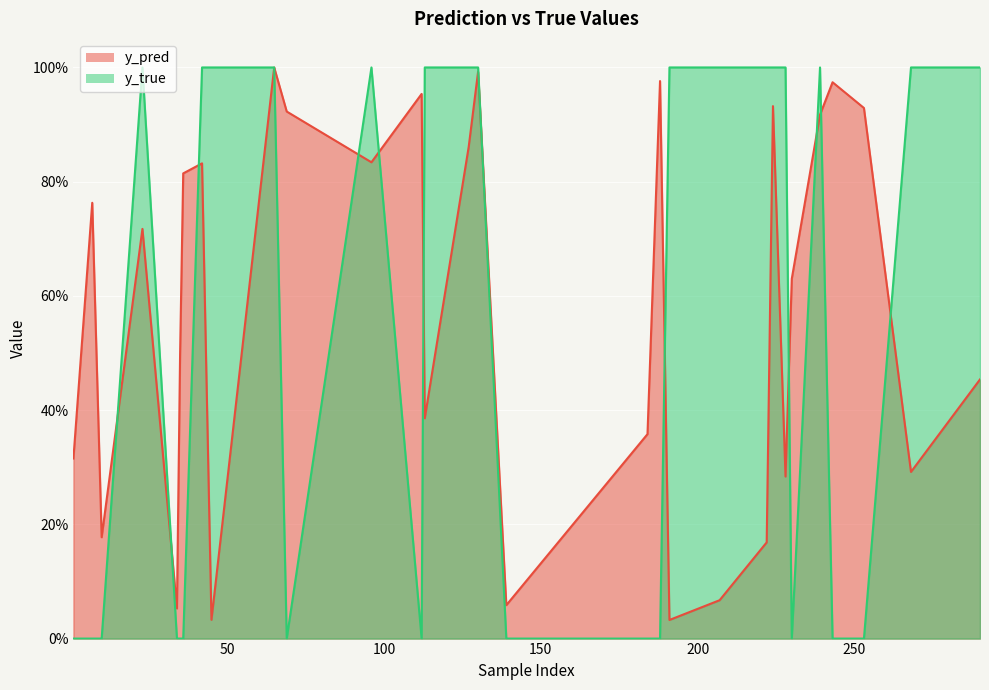

How many lines are shown in the chart?

2